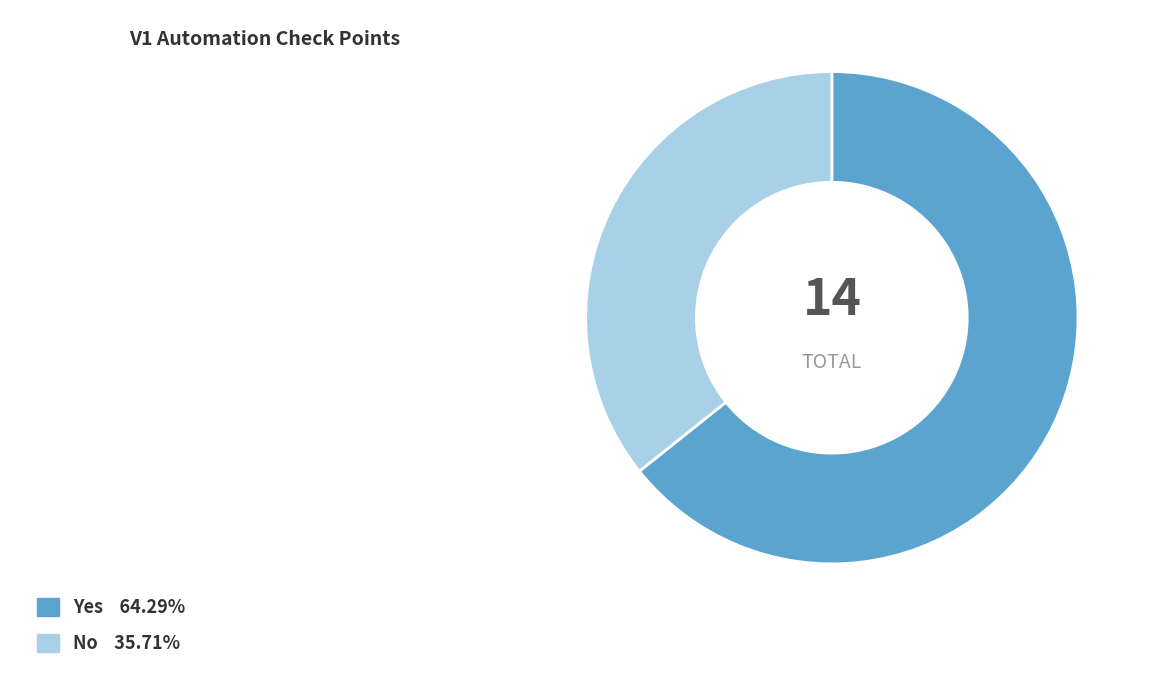

Does any single category account for the majority?

Yes